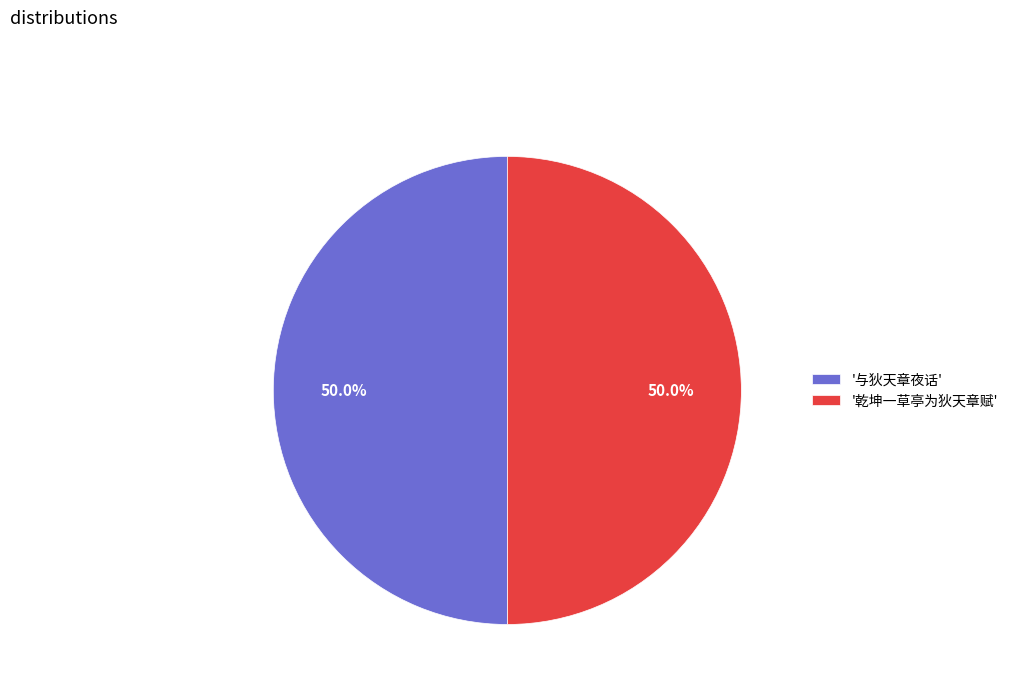

What is the ratio of the value at '乾坤一草亭为狄天章赋' to the value at '与狄天章夜话'?

1.0